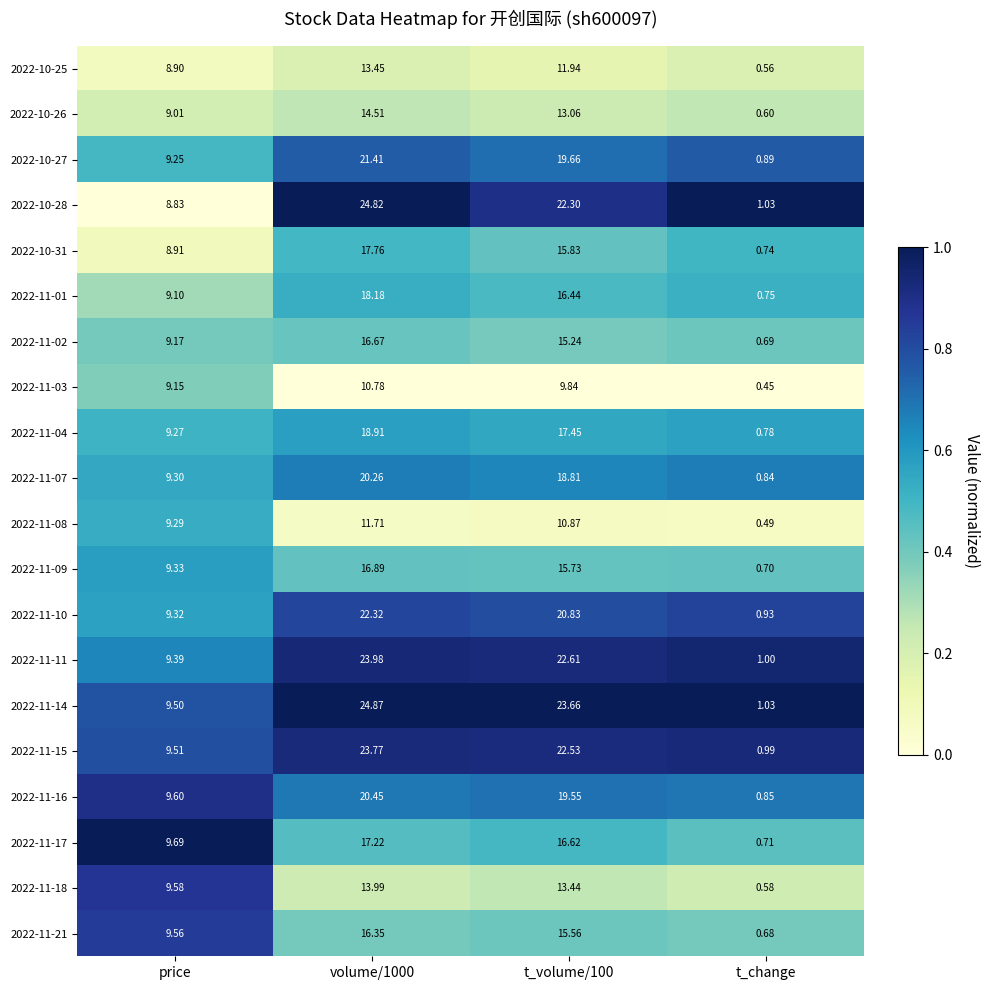

What is the total value across all series at t_volume/100?

342.0